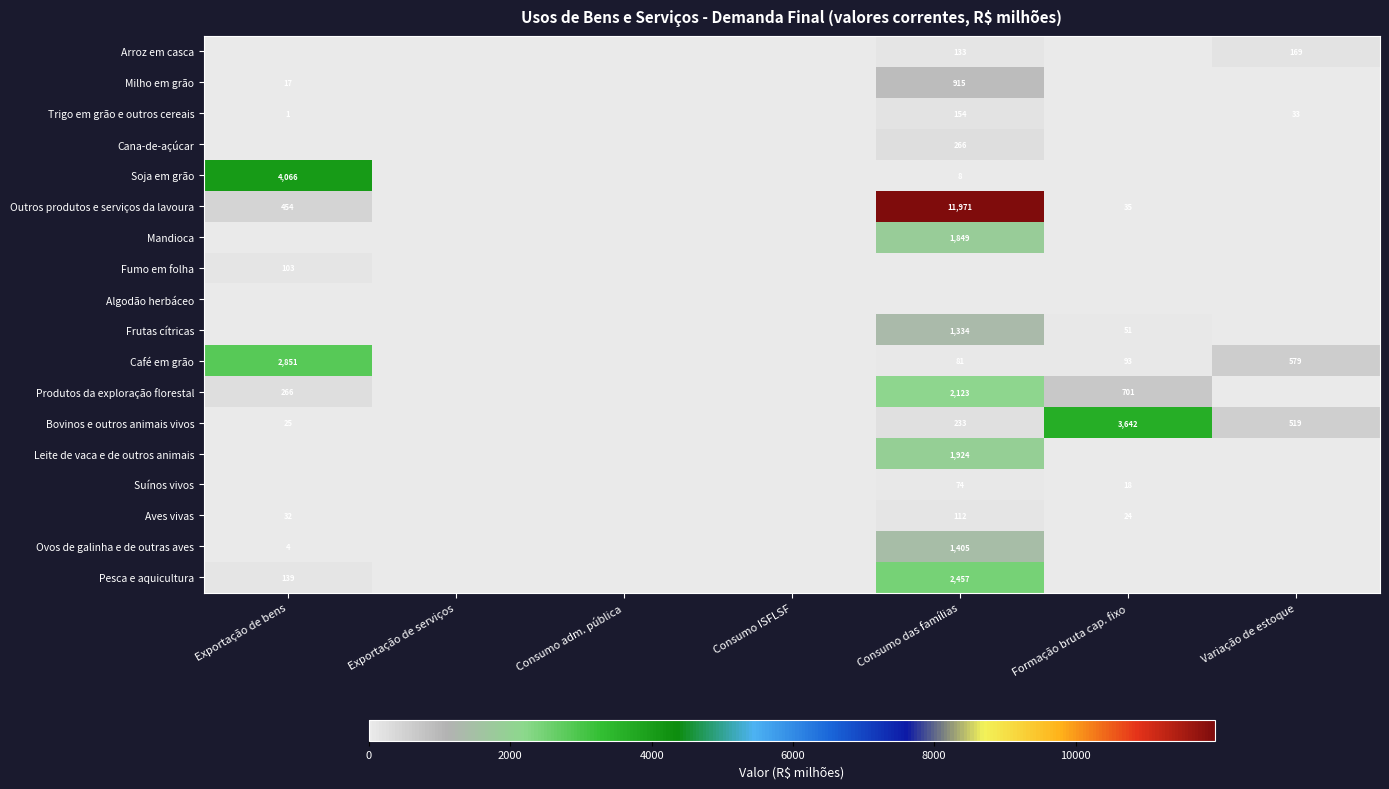

Is the value of Milho em grão at Exportação de bens greater than the value of Outros produtos e serviços da lavoura at Consumo das famílias?

No